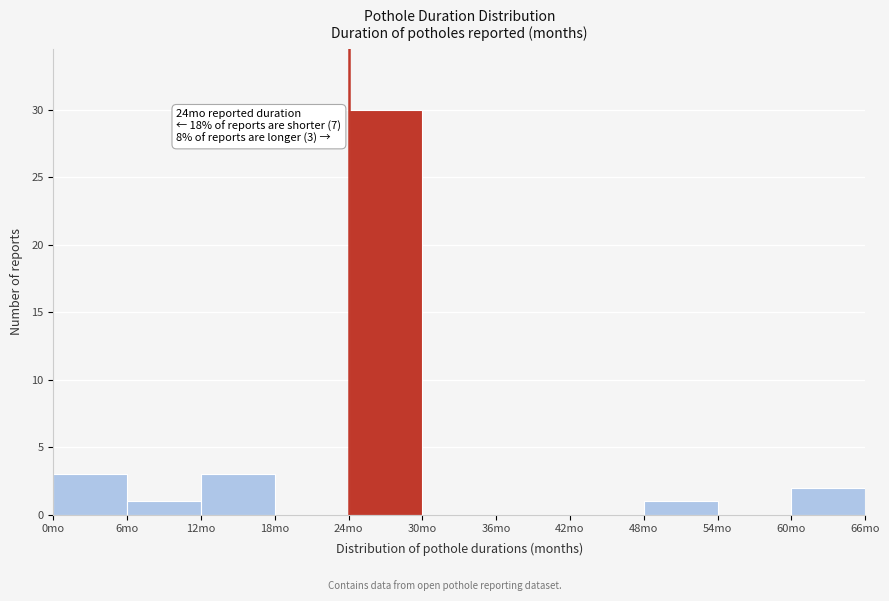

Over which range of the x-axis is the bar tallest?

24 to 30